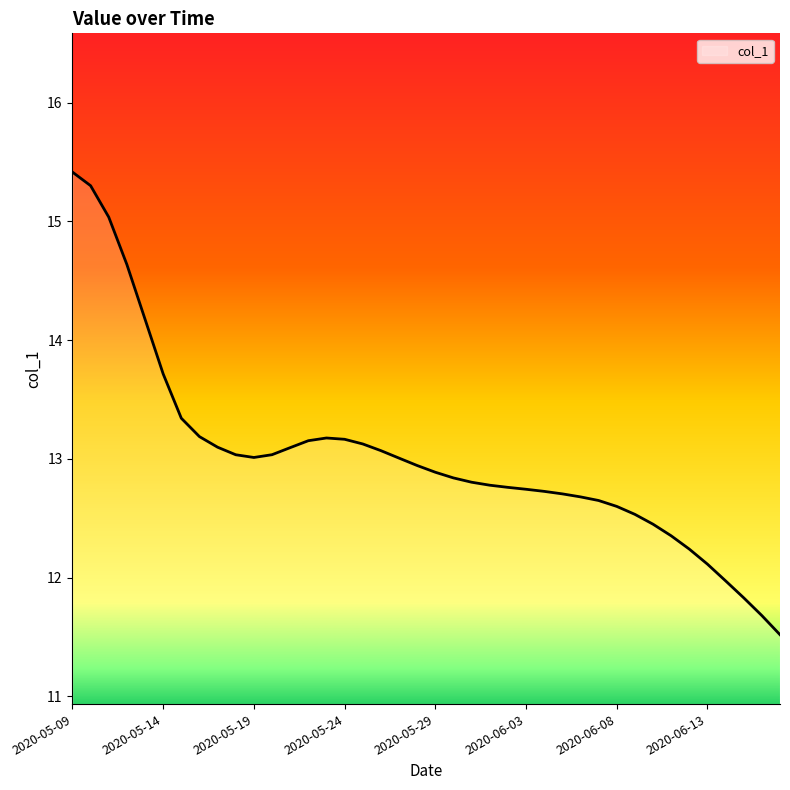

What is the minimum value shown in the chart?

11.5